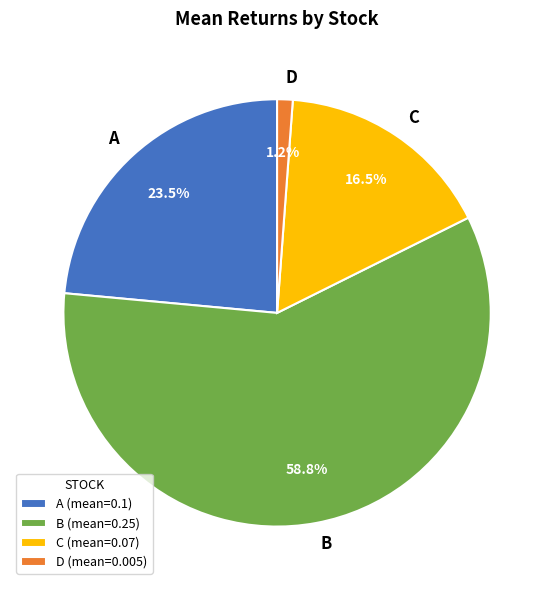

Which category has the smallest portion of the pie?

D